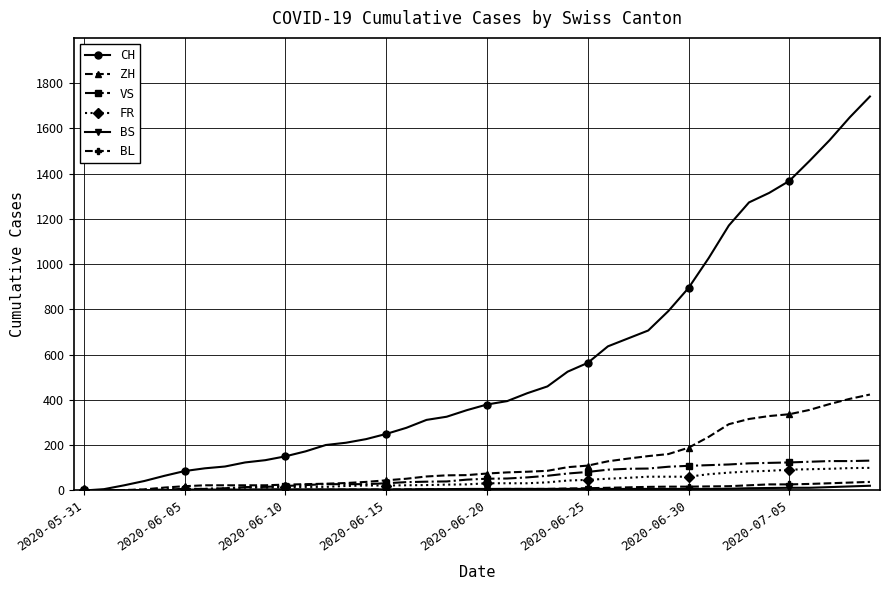

What is the greatest value displayed?

1741